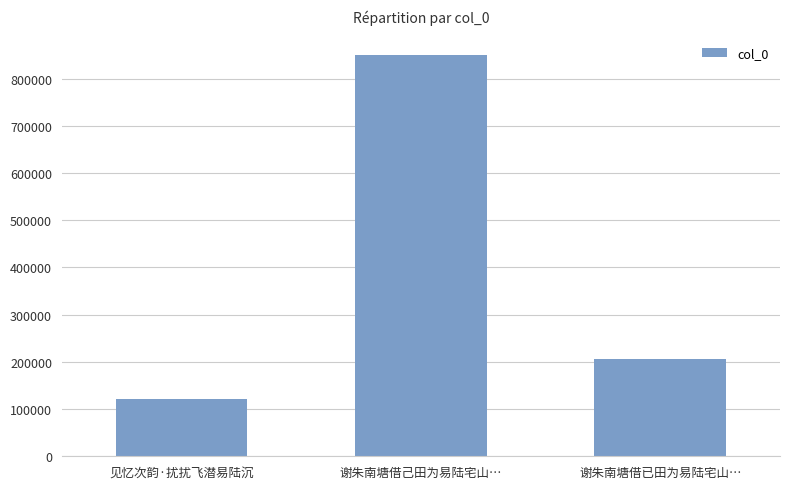

What is the value of the 2nd bar from the left?

849227